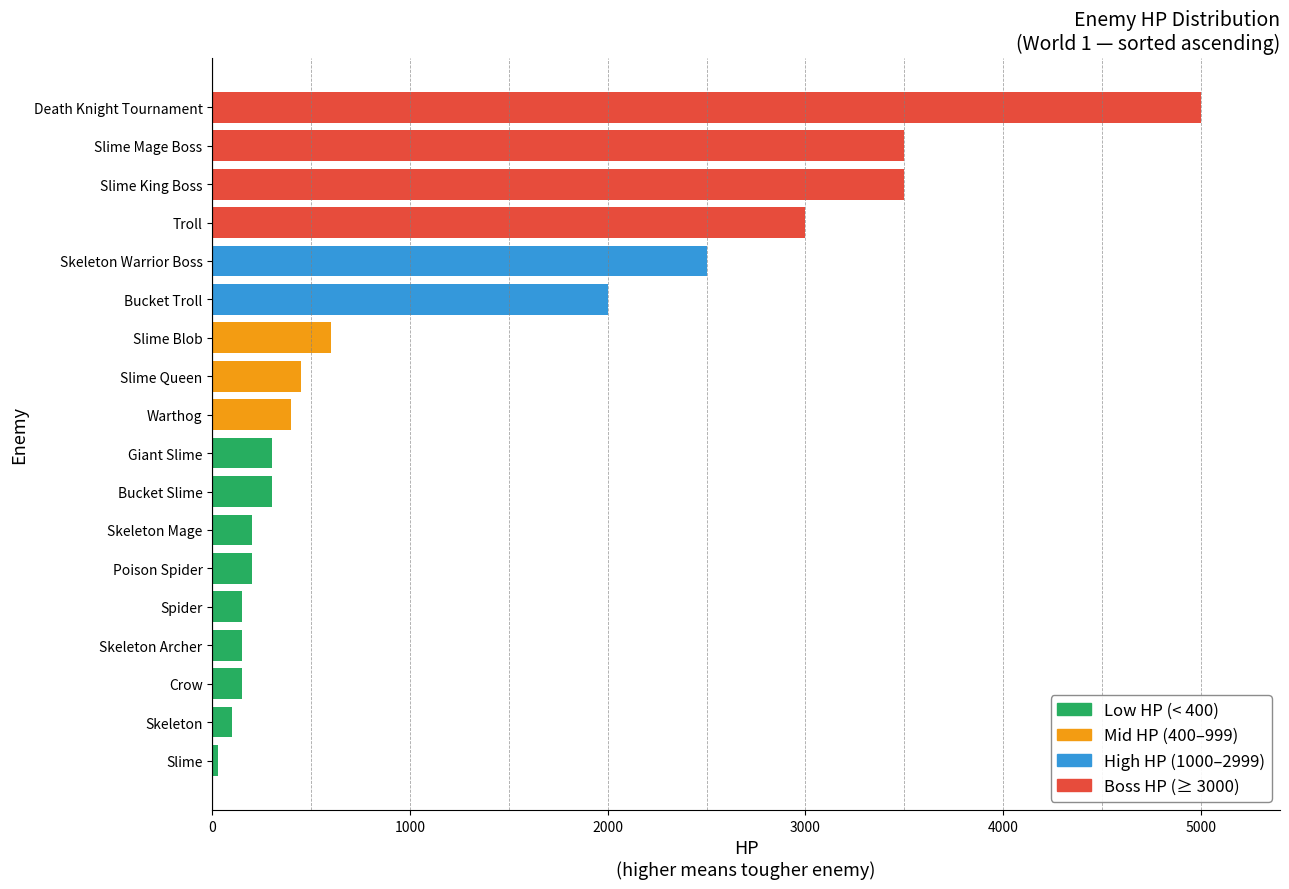

Which category has the highest value across all series?

Death Knight Tournament